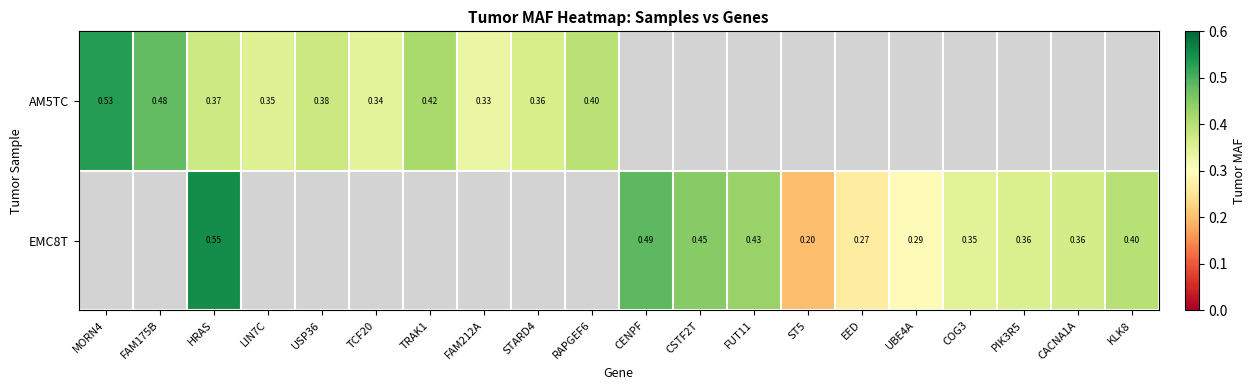

Which label corresponds to the smallest value in the chart?

ST5